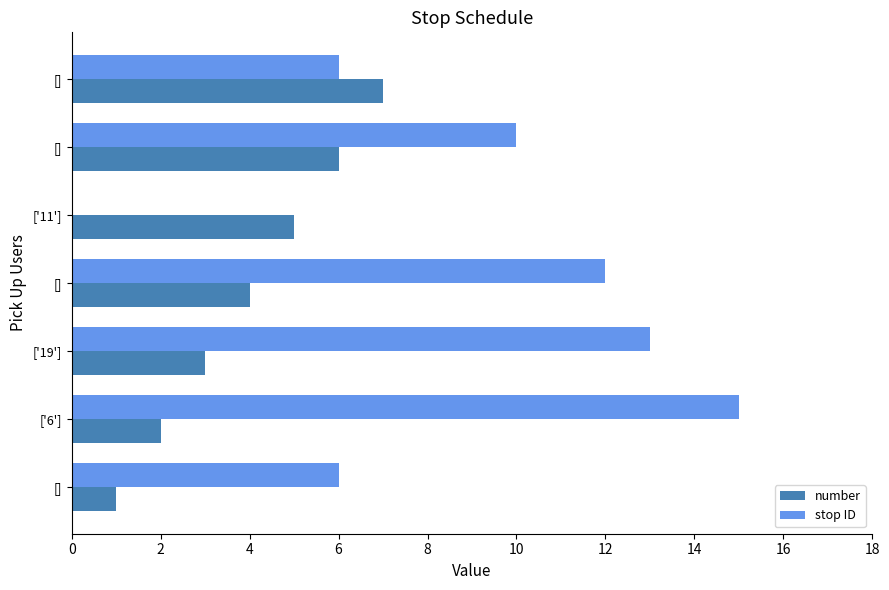

Count the number of categories in the chart.

7